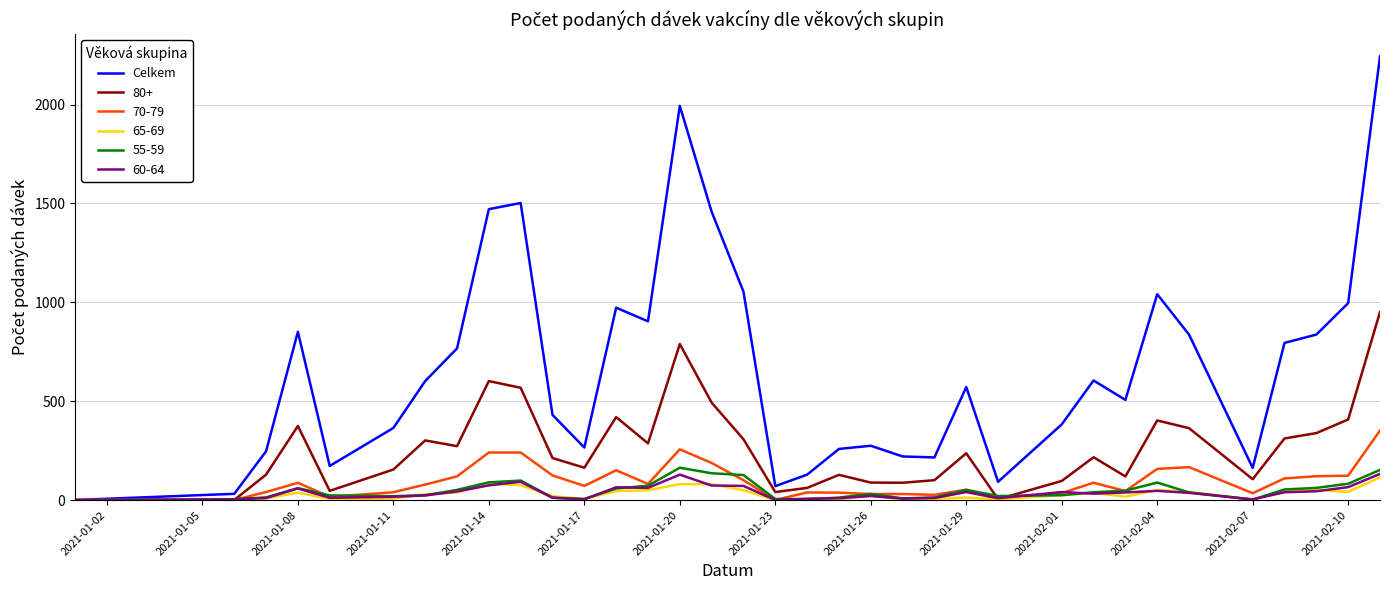

What is the maximum value shown in the chart?

2243